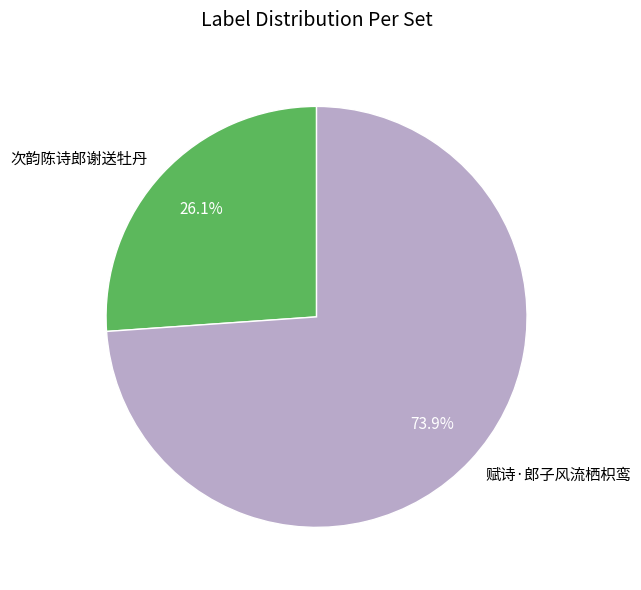

Combined, what portion of the pie is 赋诗·郎子风流栖枳鸾 and 次韵陈诗郎谢送牡丹?

100.0%